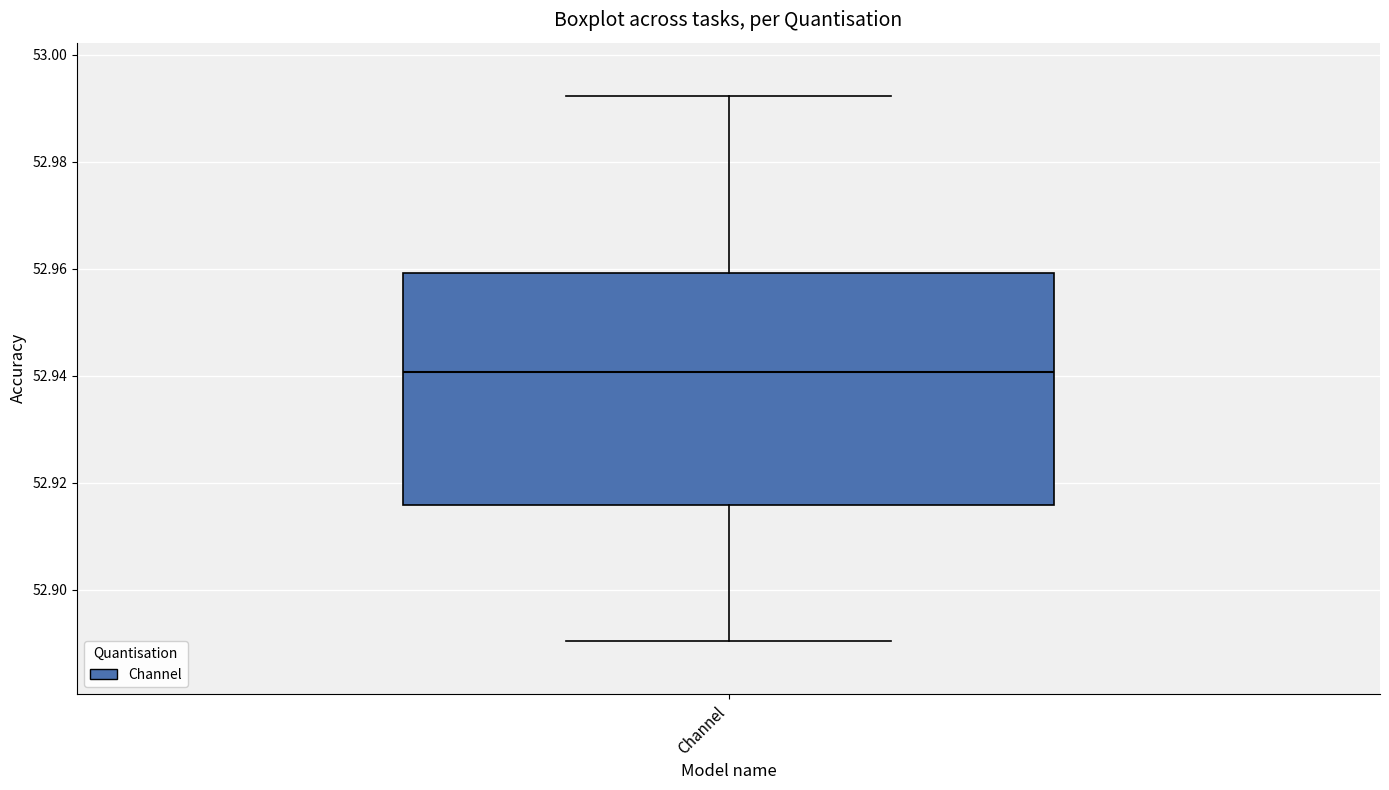

Transcribe this box plot: give where the median line is, the range the box spans, and where the two whiskers end, as read against the y-axis. The values are not printed on the chart, so give them approximately, as read against the axis.

median 52.940, box 52.916 to 52.960, whiskers 52.890 to 52.992